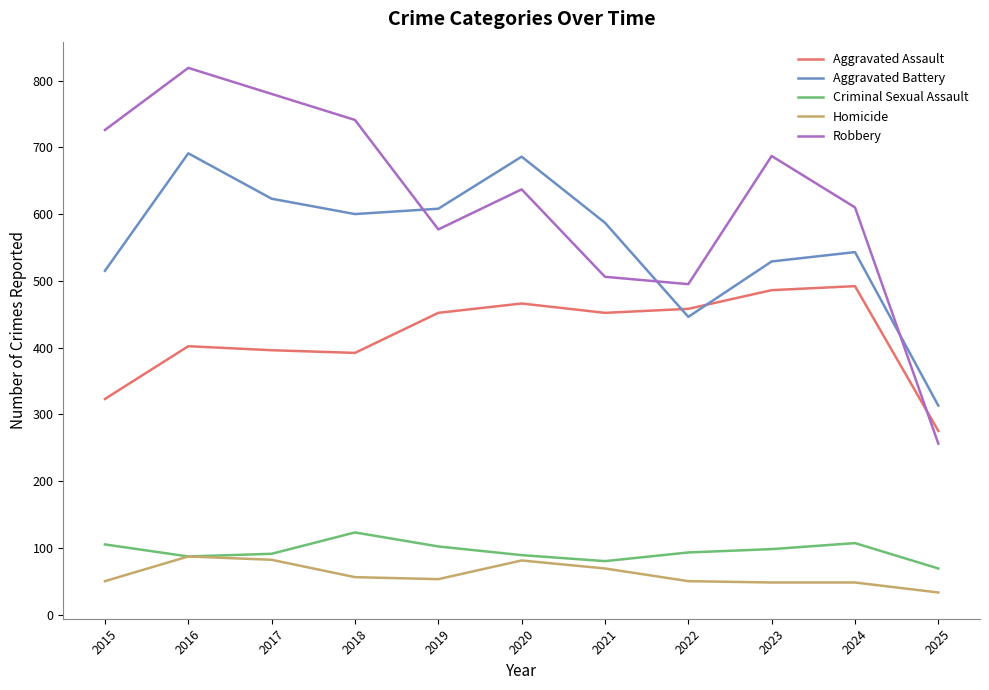

What is the difference between the second highest and second lowest values in the Aggravated Battery series?

240